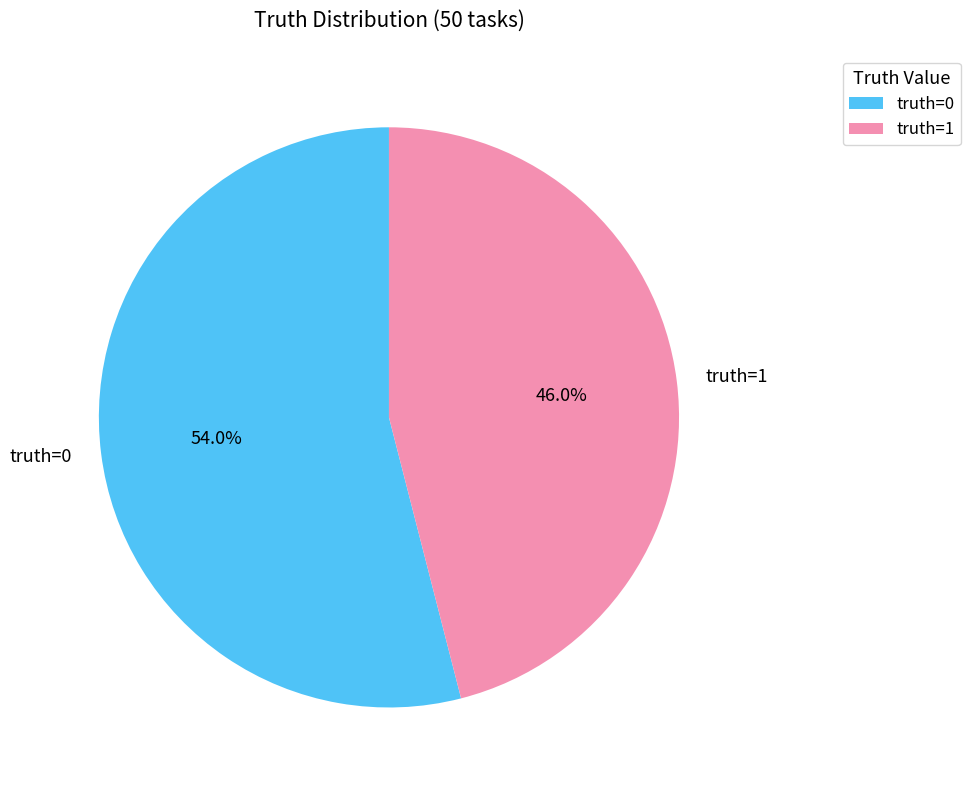

Do truth=0 and truth=1 together represent more than half of the pie?

Yes